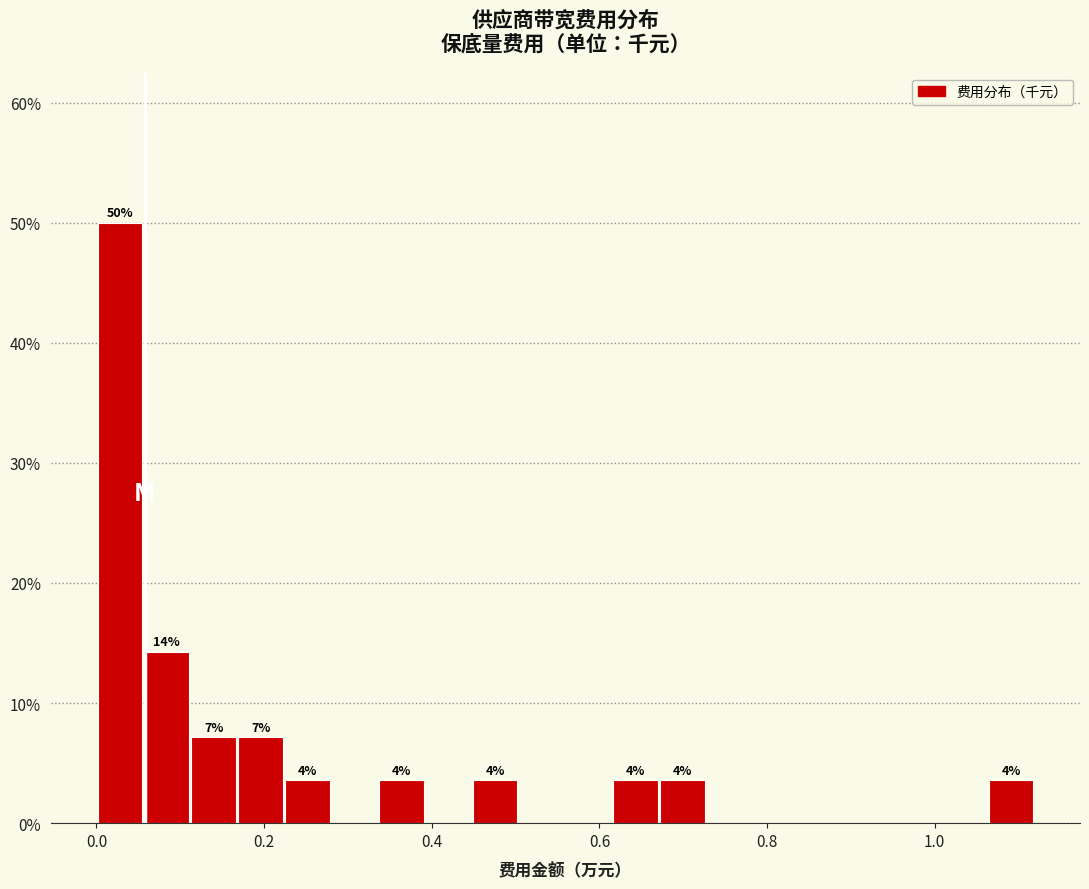

Around what value on the x-axis is the tallest bar? Give the approximate position of its centre, as read against the axis.

0.02